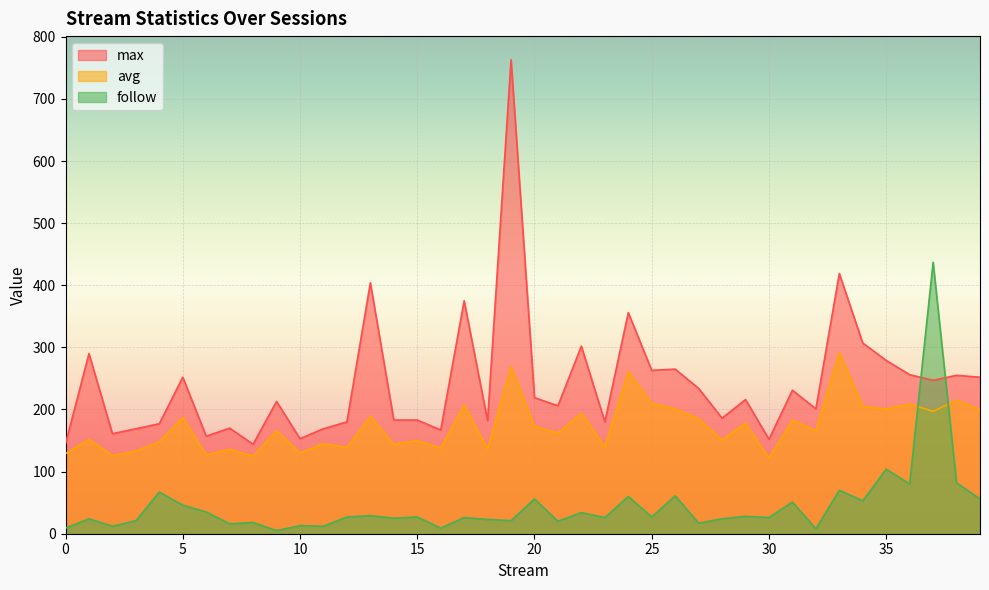

How many data points does each series have?

40